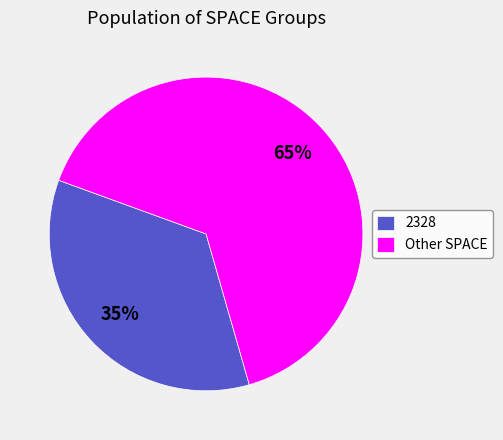

Which slice is the smallest?

2328